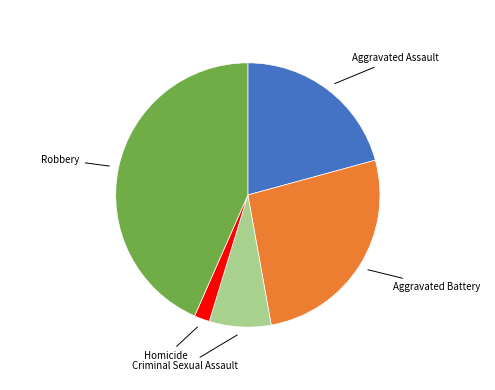

Is there a majority slice in this chart?

No